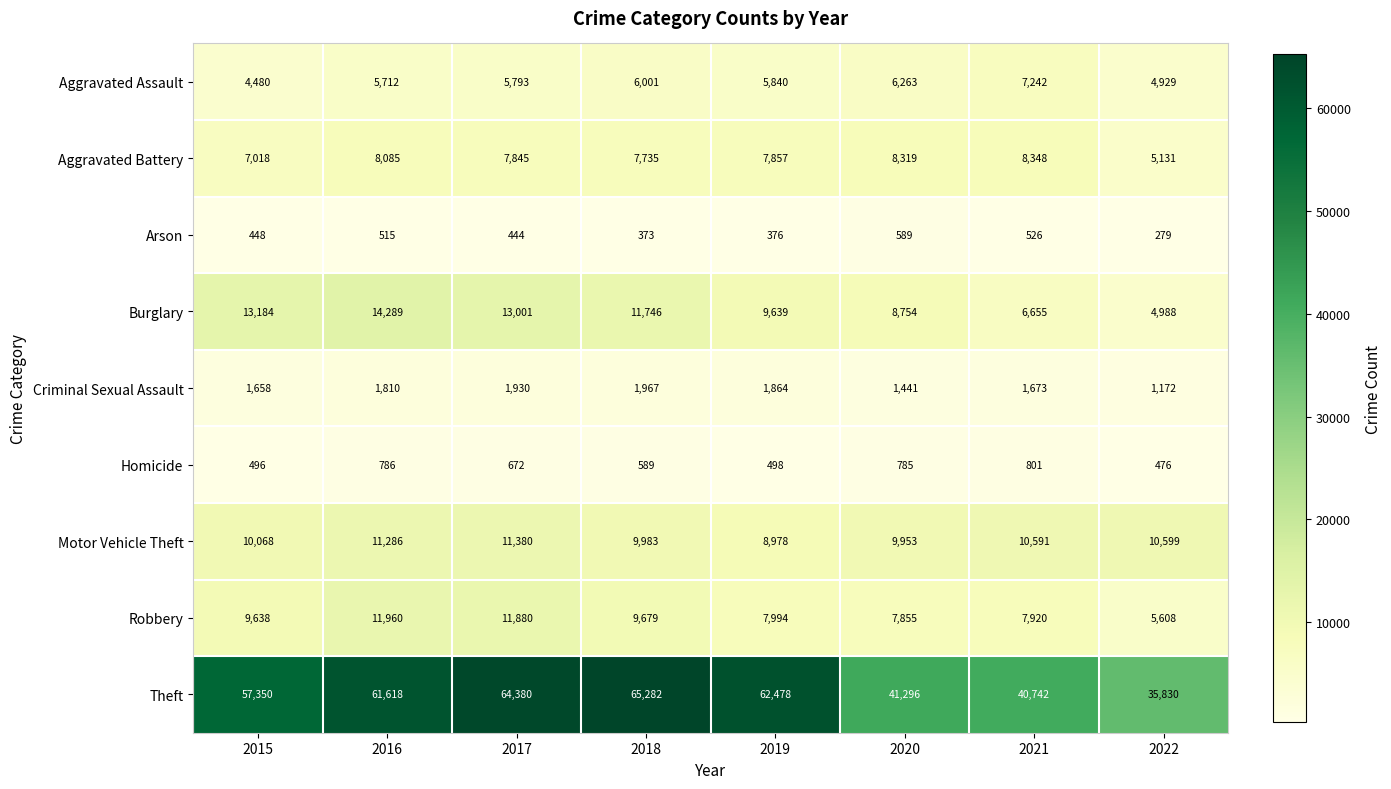

Rank the series at 2019 from highest to lowest value.

Theft, Burglary, Motor Vehicle Theft, Robbery, Aggravated Battery, Aggravated Assault, Criminal Sexual Assault, Homicide, Arson